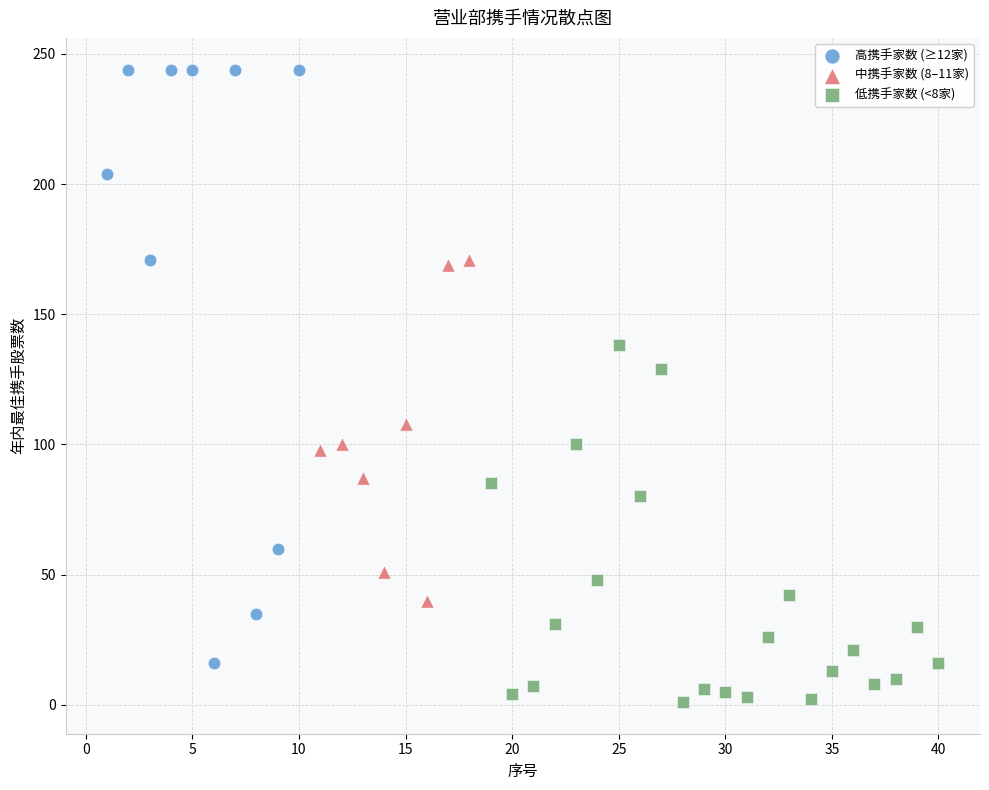

Which series has the widest spread of Y values?

高携手家数 (≥12家)